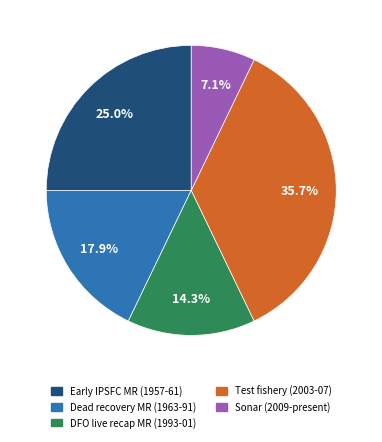

What percentage do Early IPSFC MR (1957-61) and Test fishery (2003-07) together represent?

60.7%